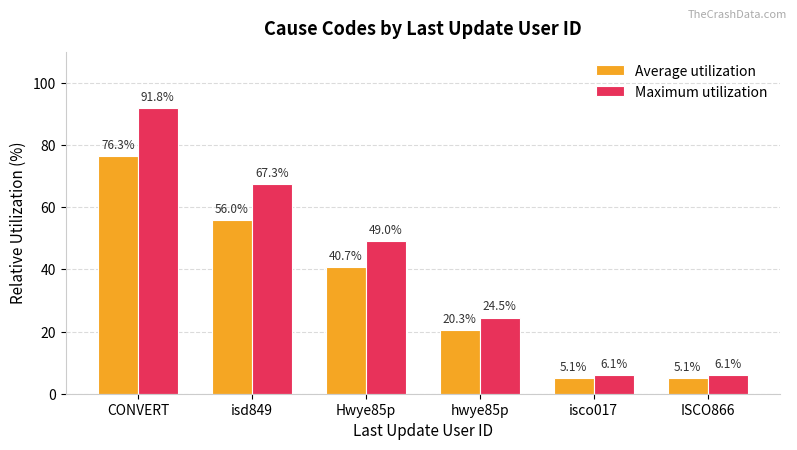

Where is Maximum utilization nearest to the value 48?

Hwye85p